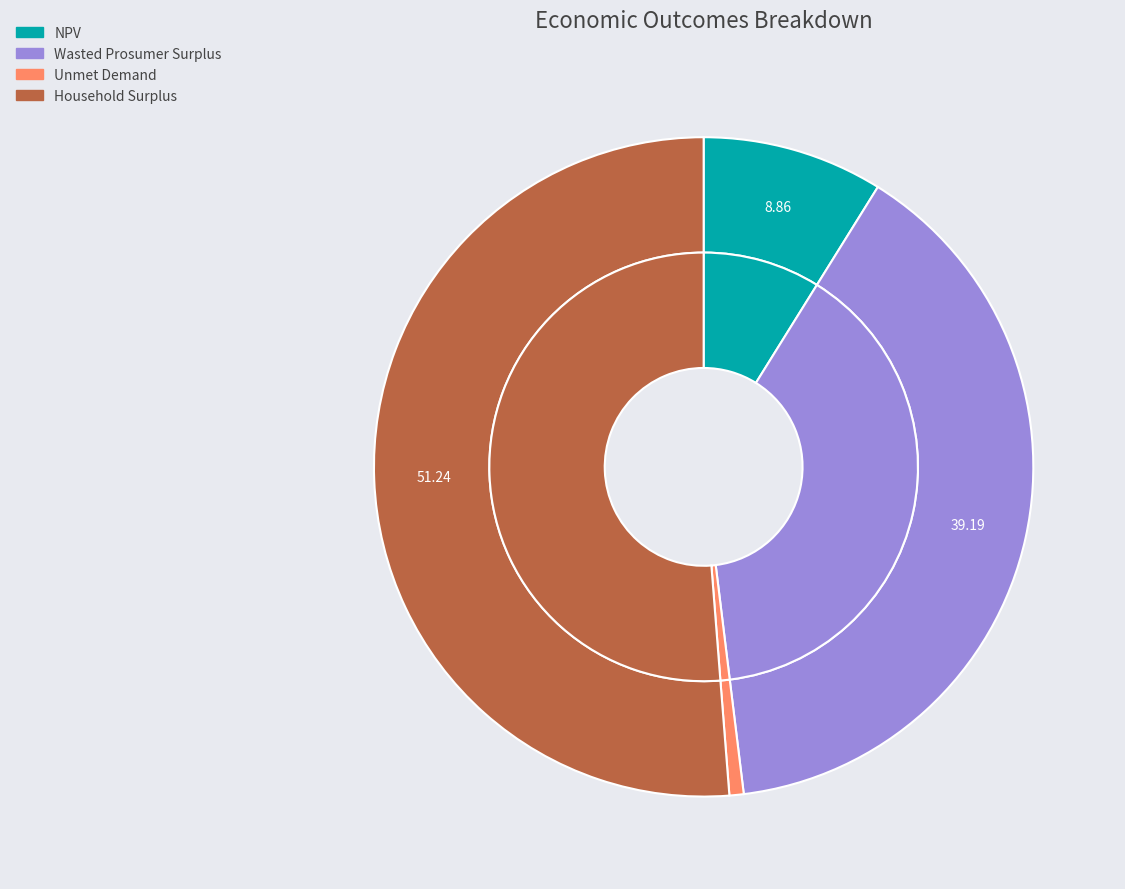

Count the number of slices in the pie.

4